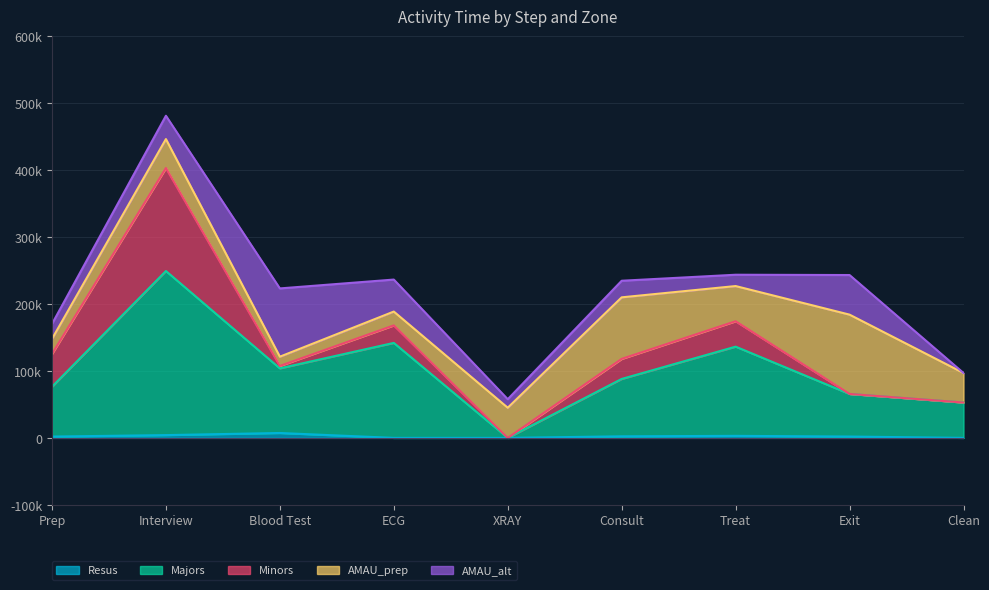

True or false: AMAU_prep has a value of 52526.4 at Treat.

True